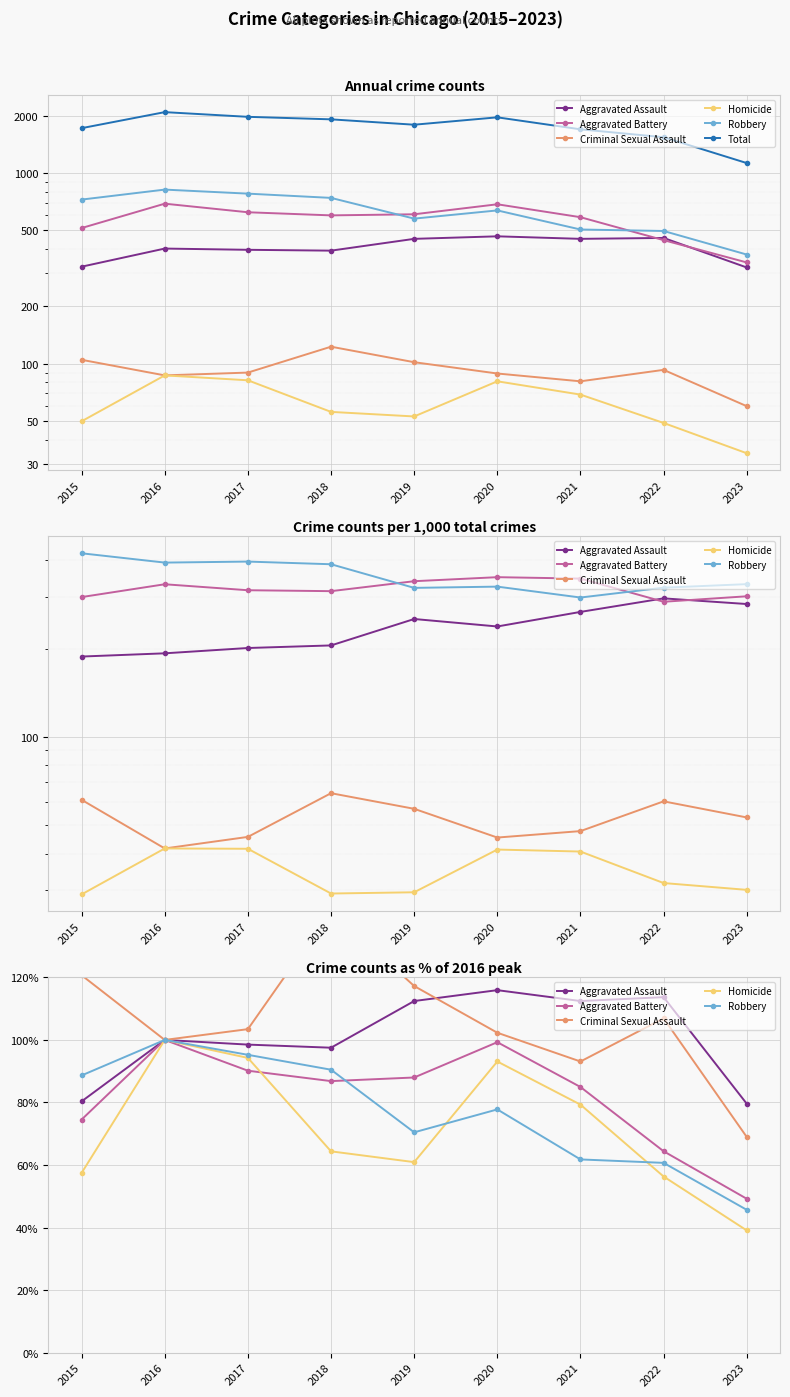

What is the minimum value shown in the chart?

39.1